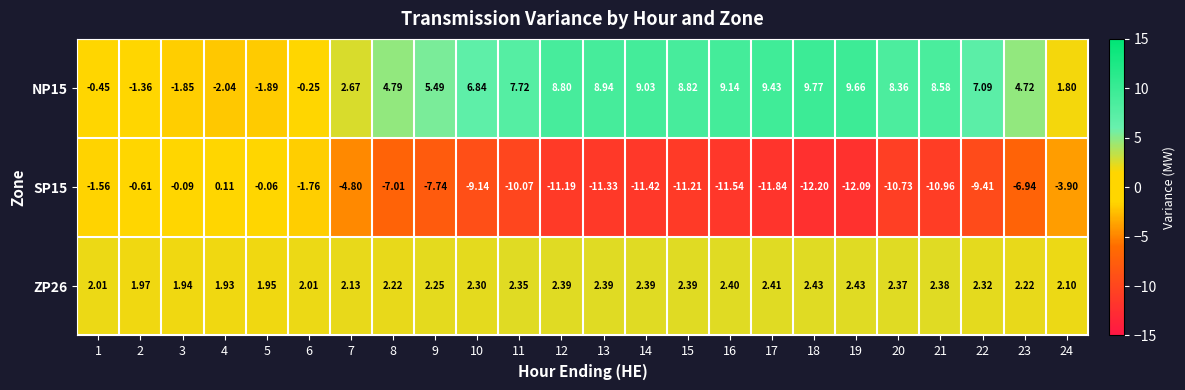

Is the value of SP15 at 7 greater than the value of NP15 at 13?

No